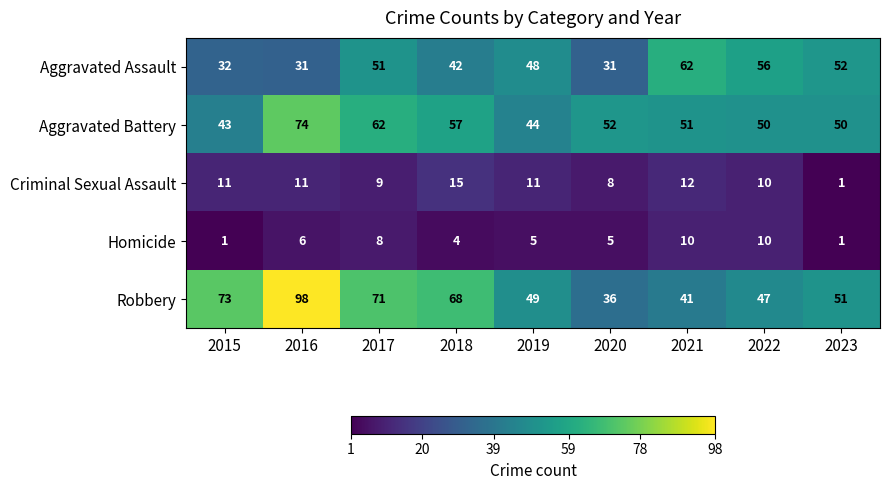

The value of Homicide at 2018 is 6. True or false?

False